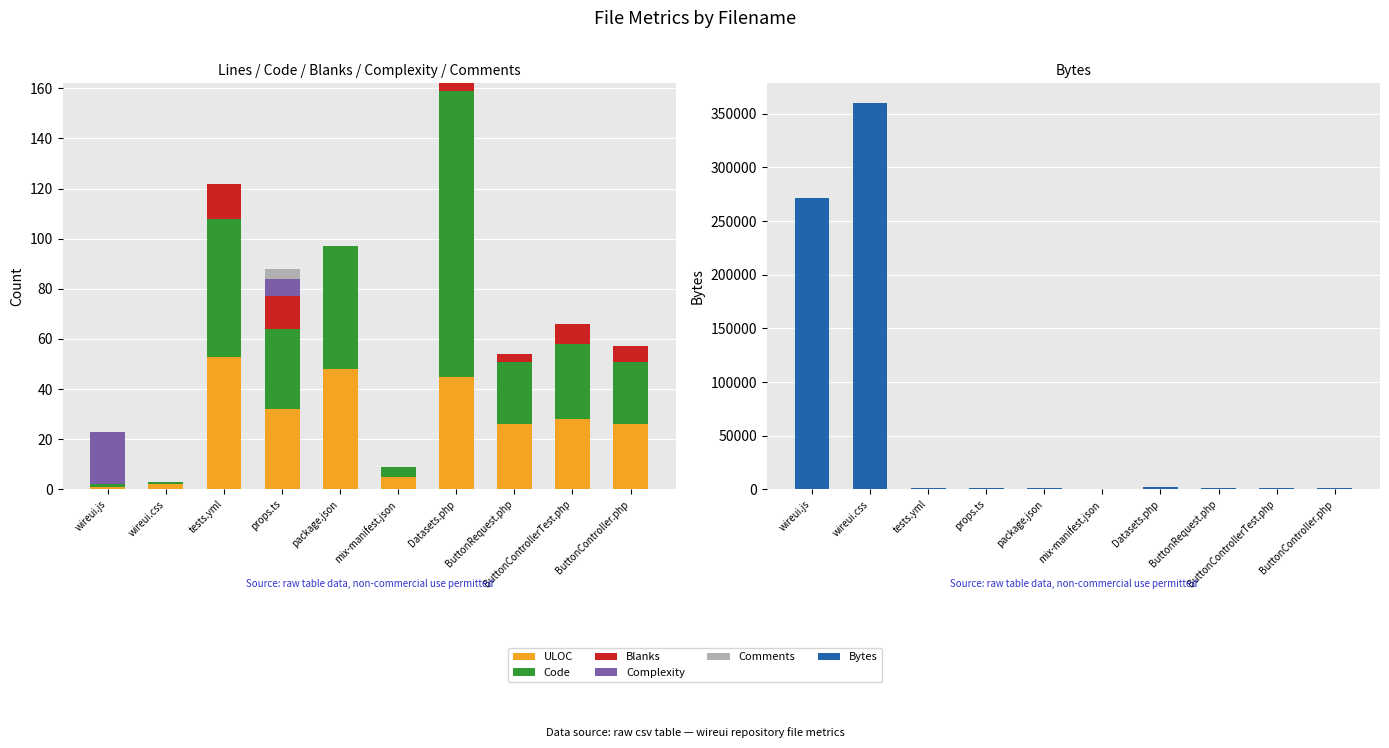

What is the approximate value of Bytes at package.json, to the nearest 10?

1600